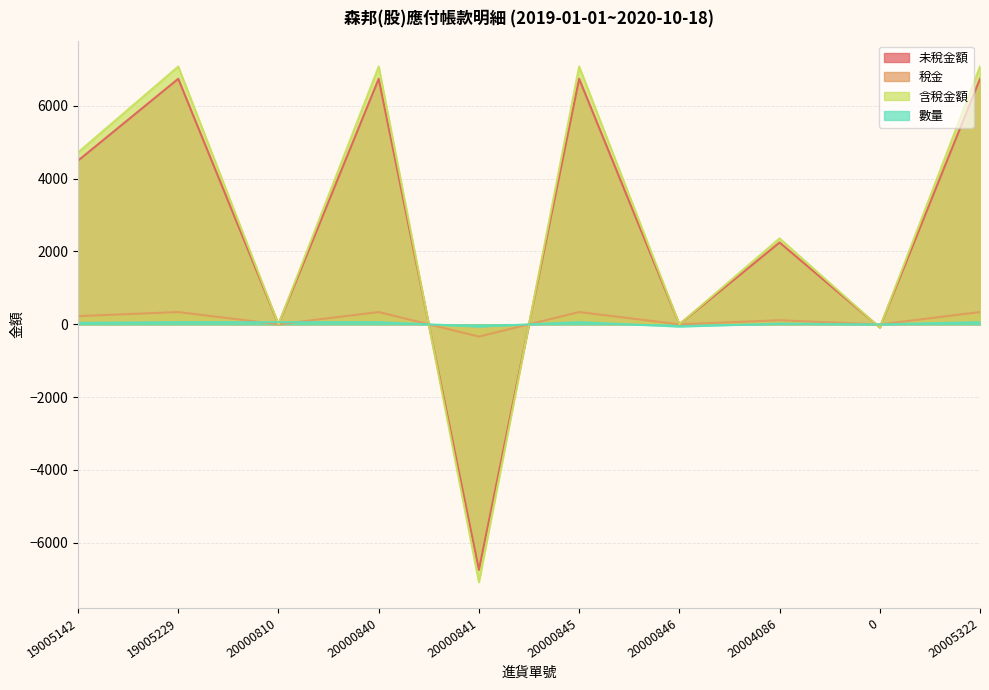

How many lines are shown in the chart?

4